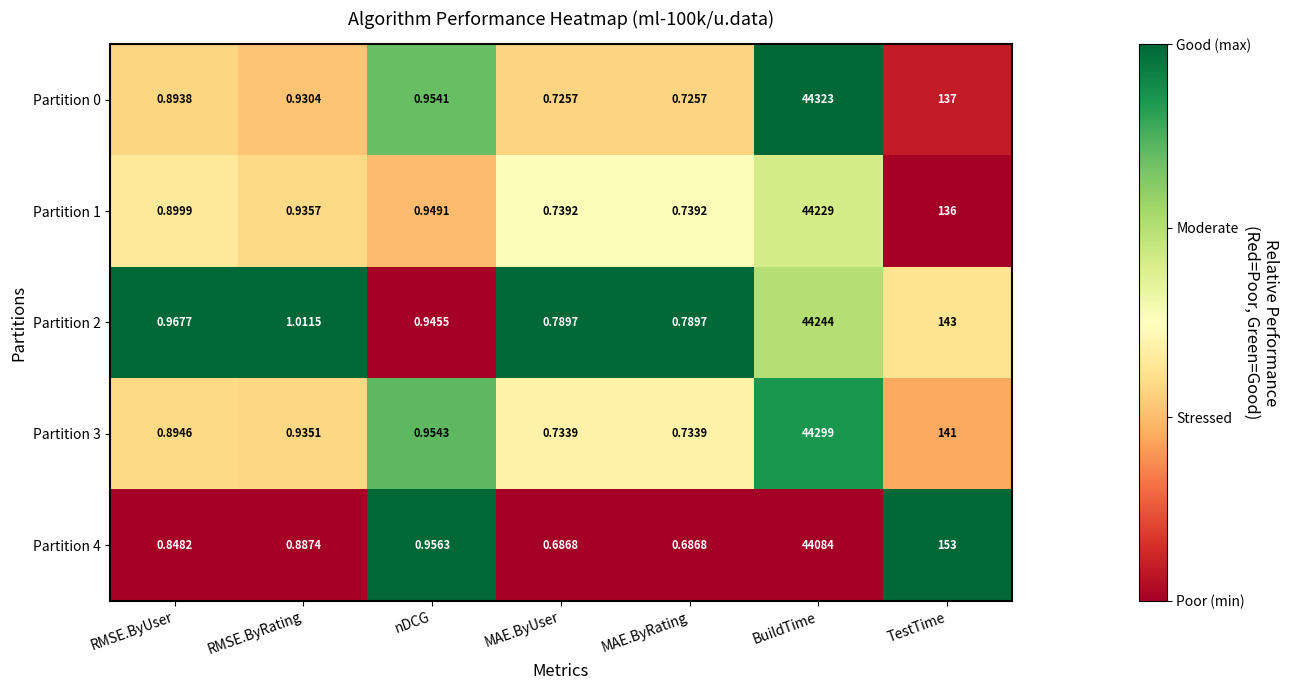

At which label is Partition 2 closest to 22122?

TestTime